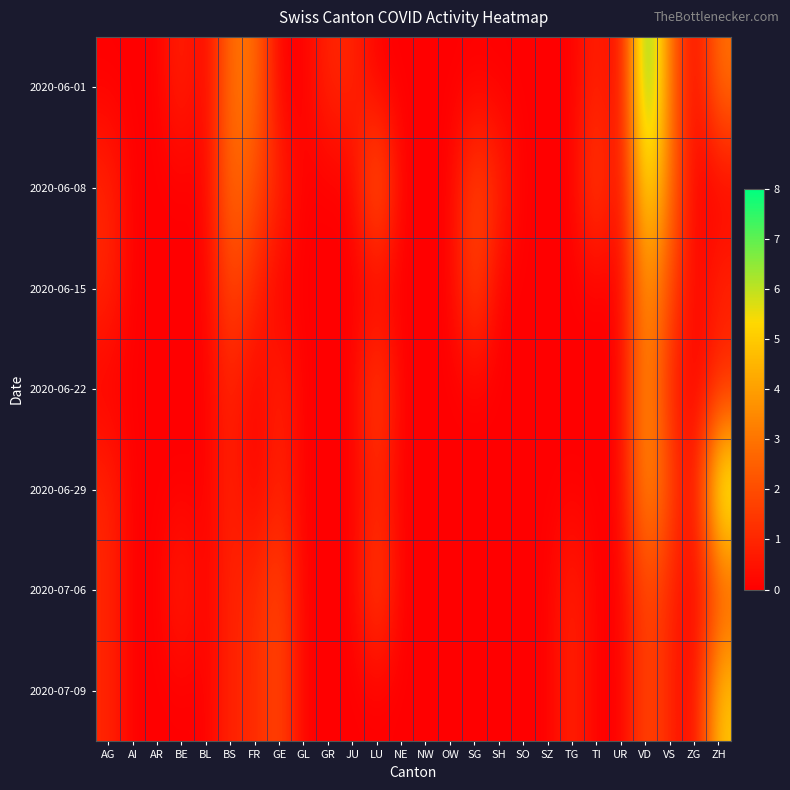

Reading left to right, list all the values displayed in this chart.

2020-06-01: AG=0	AI=0	AR=0	BE=1	BL=0	BS=3	FR=3	GE=0	GL=0	GR=1	JU=1	LU=0	NE=0	NW=0	OW=0	SG=0	SH=0	SO=0	SZ=0	TG=0	TI=1	UR=0	VD=8	VS=3	ZG=0	ZH=3
2020-06-08: AG=1	AI=0	AR=0	BE=0	BL=0	BS=3	FR=2	GE=1	GL=0	GR=0	JU=0	LU=3	NE=0	NW=0	OW=0	SG=2	SH=1	SO=0	SZ=0	TG=0	TI=2	UR=0	VD=6	VS=3	ZG=0	ZH=0
2020-06-15: AG=1	AI=0	AR=0	BE=0	BL=0	BS=2	FR=1	GE=0	GL=0	GR=0	JU=0	LU=0	NE=0	NW=0	OW=0	SG=2	SH=0	SO=0	SZ=0	TG=0	TI=0	UR=0	VD=4	VS=2	ZG=0	ZH=1
2020-06-22: AG=0	AI=0	AR=0	BE=0	BL=0	BS=1	FR=0	GE=1	GL=0	GR=0	JU=0	LU=2	NE=0	NW=0	OW=0	SG=0	SH=0	SO=0	SZ=0	TG=0	TI=0	UR=0	VD=4	VS=1	ZG=0	ZH=1
2020-06-29: AG=1	AI=0	AR=0	BE=0	BL=0	BS=1	FR=0	GE=1	GL=0	GR=0	JU=0	LU=1	NE=0	NW=0	OW=0	SG=0	SH=0	SO=0	SZ=0	TG=0	TI=0	UR=0	VD=4	VS=2	ZG=0	ZH=7
2020-07-06: AG=1	AI=0	AR=0	BE=1	BL=0	BS=1	FR=1	GE=2	GL=0	GR=0	JU=0	LU=2	NE=0	NW=0	OW=0	SG=0	SH=0	SO=0	SZ=0	TG=1	TI=0	UR=0	VD=2	VS=1	ZG=0	ZH=2
2020-07-09: AG=1	AI=0	AR=0	BE=0	BL=0	BS=1	FR=1	GE=2	GL=0	GR=0	JU=0	LU=0	NE=0	NW=0	OW=0	SG=0	SH=0	SO=0	SZ=0	TG=1	TI=0	UR=0	VD=2	VS=1	ZG=0	ZH=5